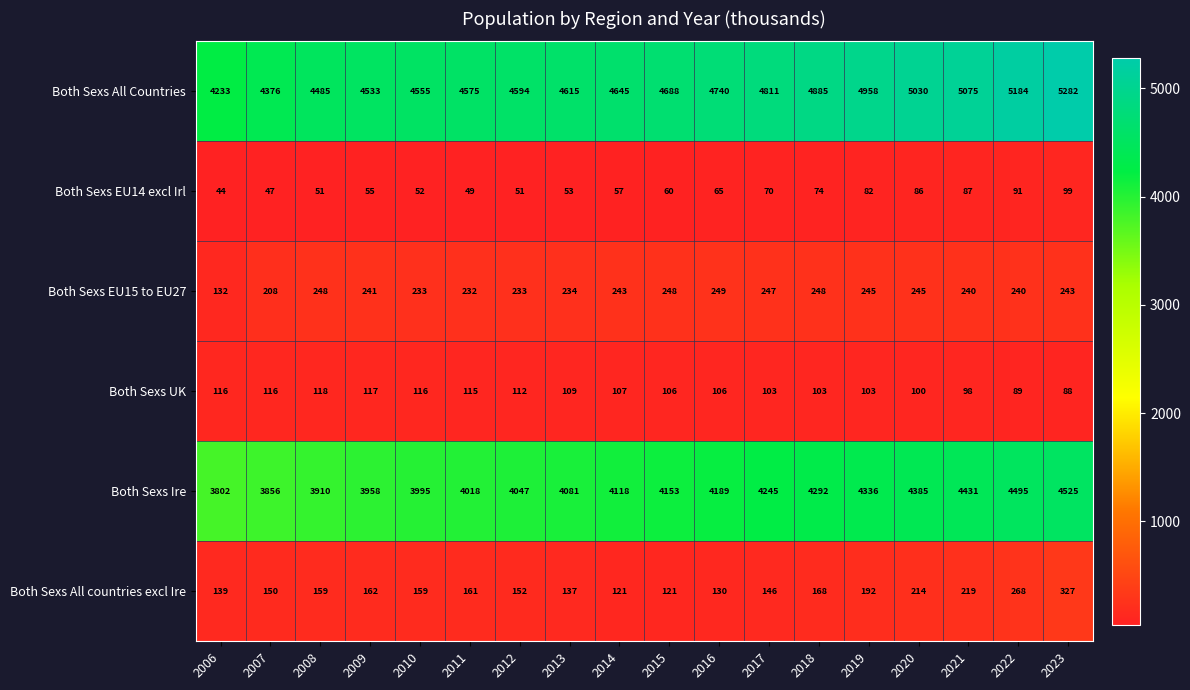

At which label is Both Sexs Ire closest to 4163?

2015